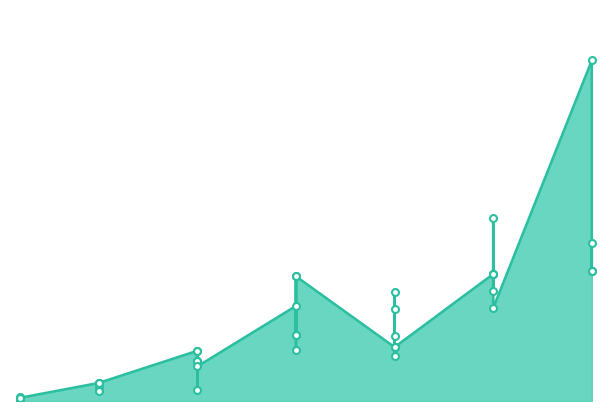

Between 15 and 15, which is larger?

15